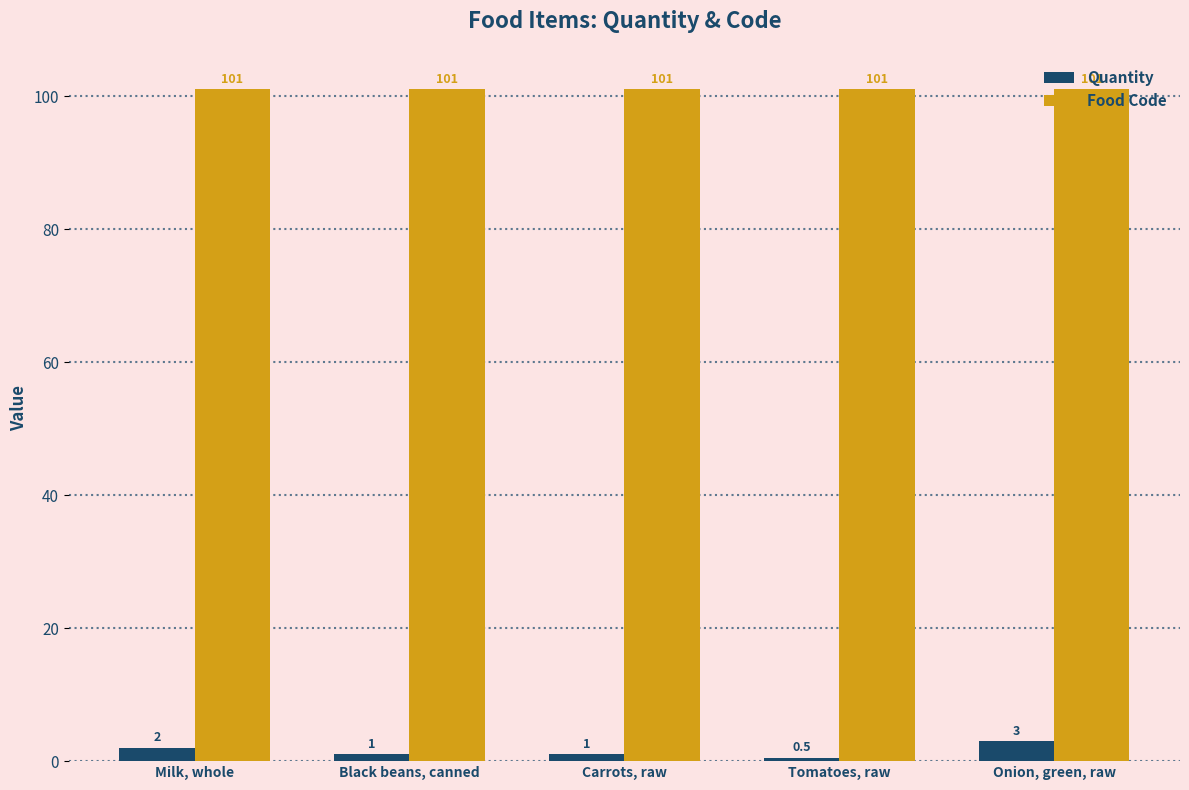

What position from the right is Onion, green, raw?

1